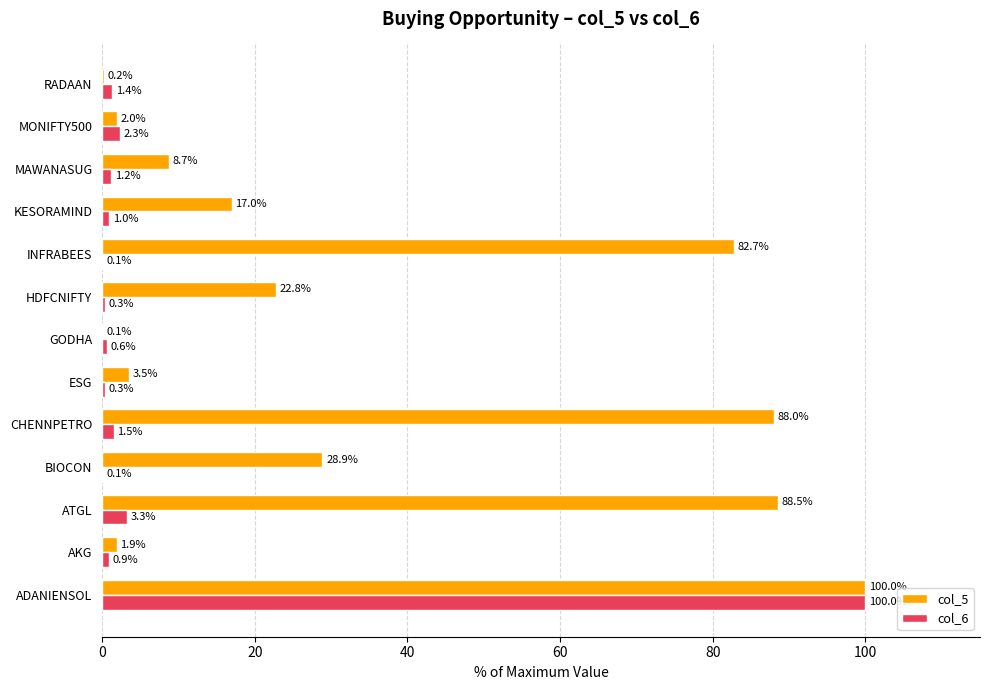

Is it true that col_5 equals 58.2 at ADANIENSOL?

False